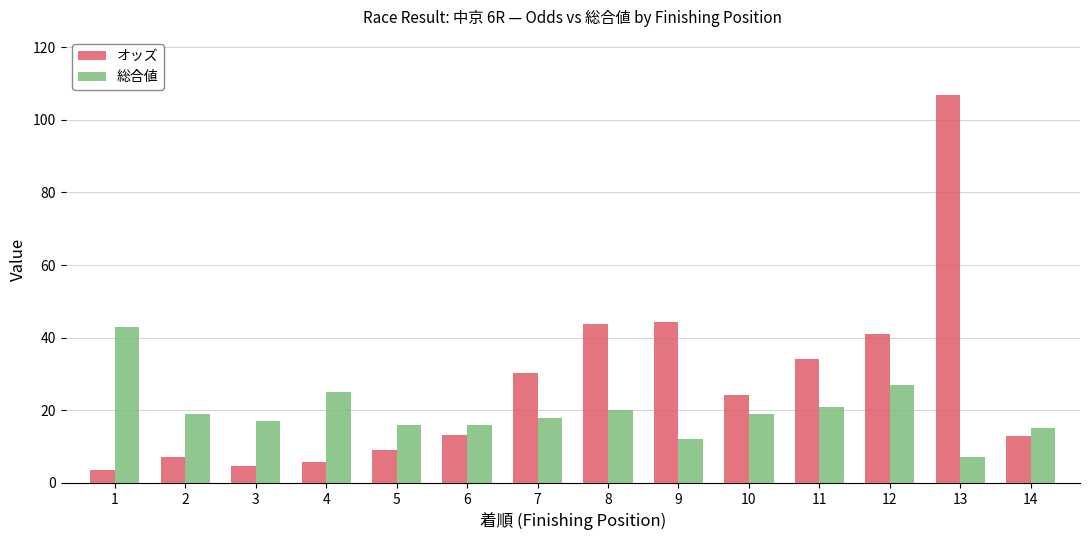

Rank the series by their average value, from lowest to highest.

総合値, オッズ